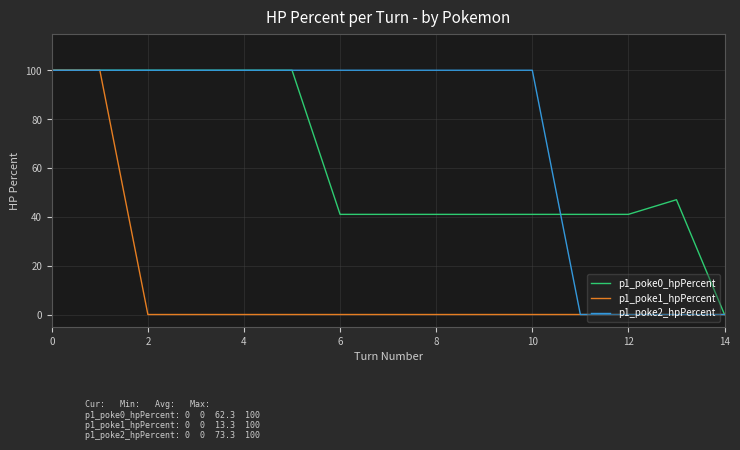

Rank the series by their average value, from highest to lowest.

p1_poke2_hpPercent, p1_poke0_hpPercent, p1_poke1_hpPercent